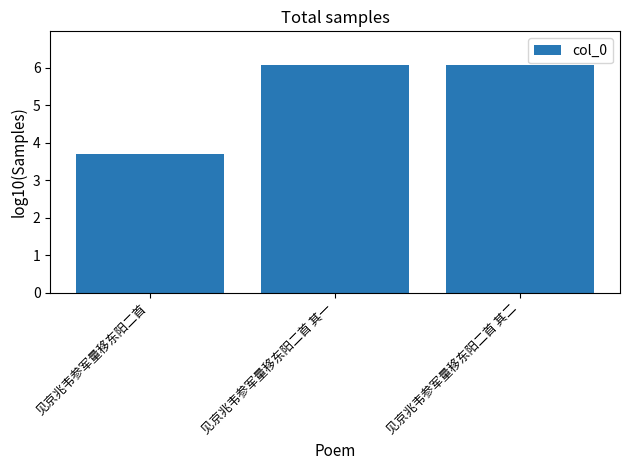

What is the minimum value shown in the chart?

3.7